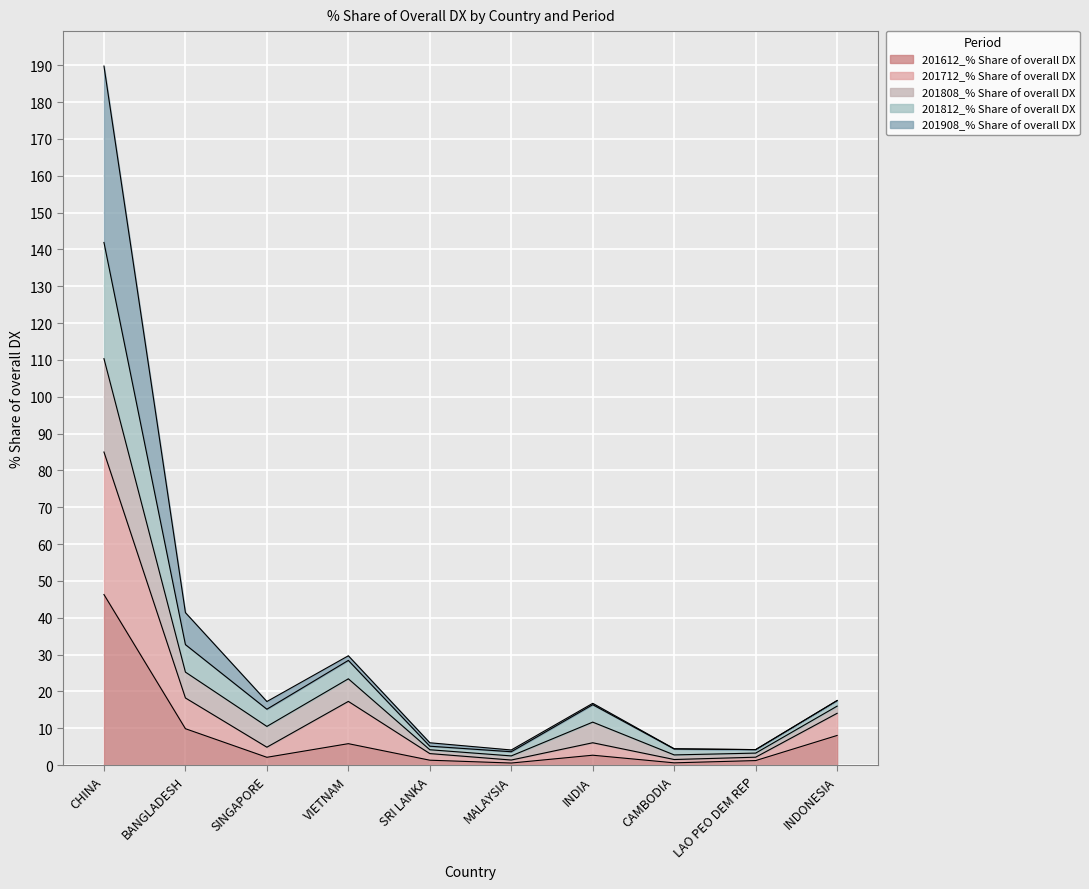

The value of 201612_% Share of overall DX at CHINA is 46.3. True or false?

True